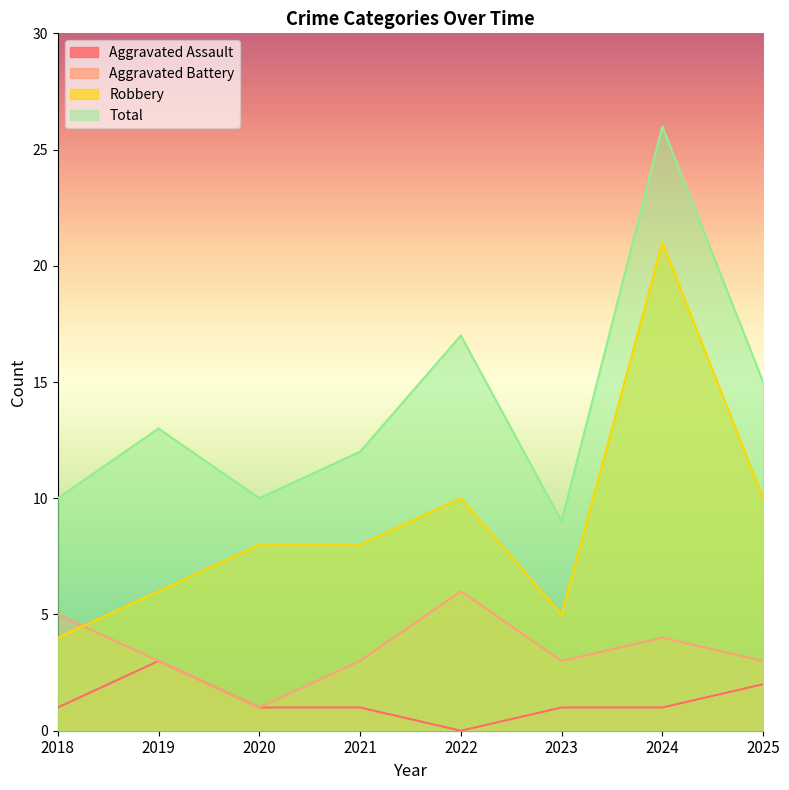

Which series has the largest total across all categories?

Total